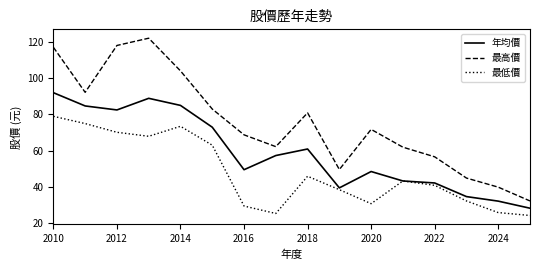

List the series in order of their overall mean, lowest first.

最低價, 年均價, 最高價